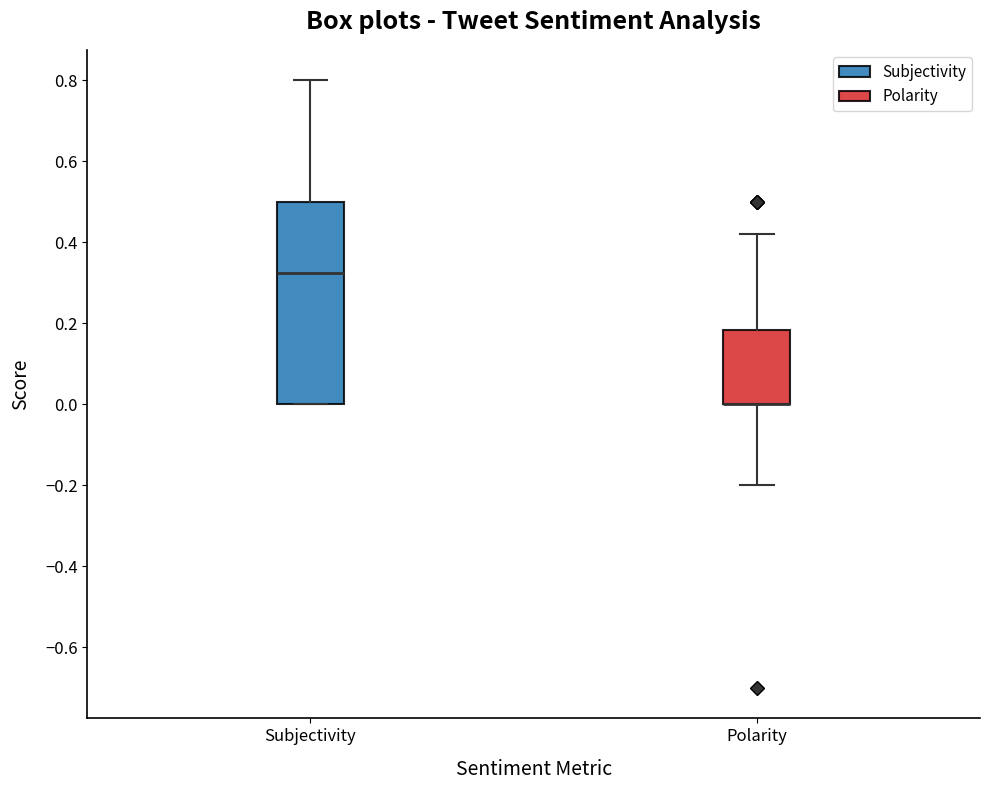

Reading left to right, transcribe this box plot: for each box, give where its median line is, the range the box spans, and where its two whiskers end, as read against the y-axis. The values are not printed on the chart, so give them approximately, as read against the axis.

Subjectivity: median 0.32, box 0.00 to 0.50, whiskers 0.00 to 0.80
Polarity: median 0.00 (drawn on the box's lower edge), box 0.00 to 0.18, whiskers -0.20 to 0.42